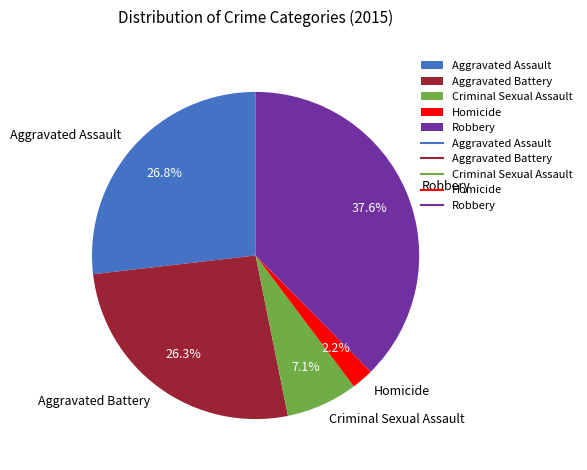

Is it true that Aggravated Assault is 27% of the pie?

True